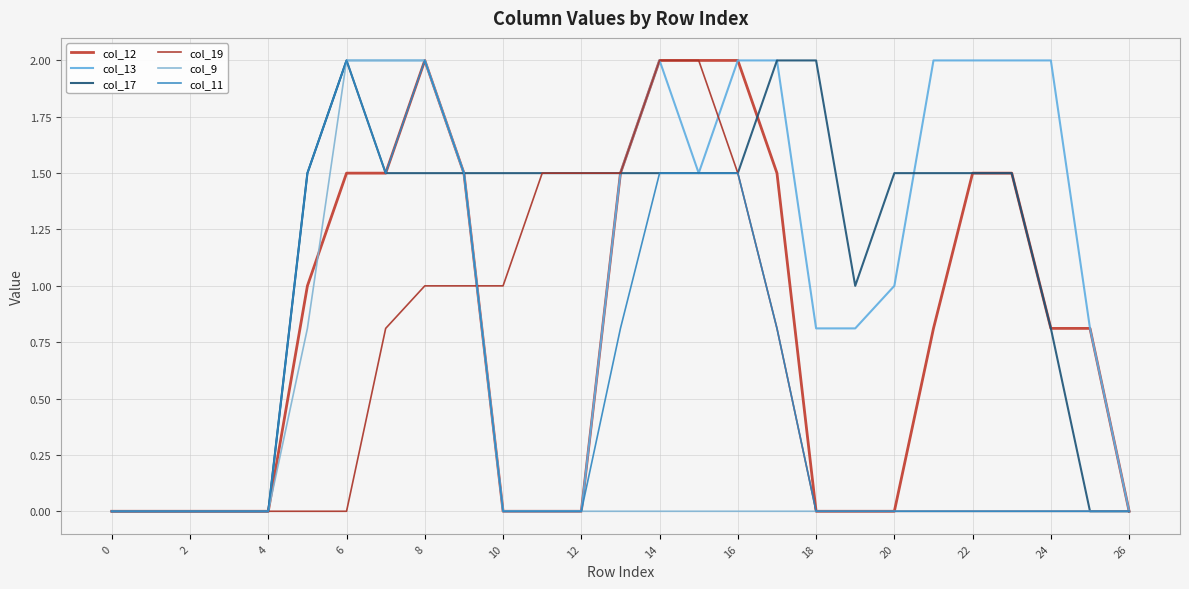

What are all the series names shown in the legend?

col_12, col_13, col_17, col_19, col_9, col_11